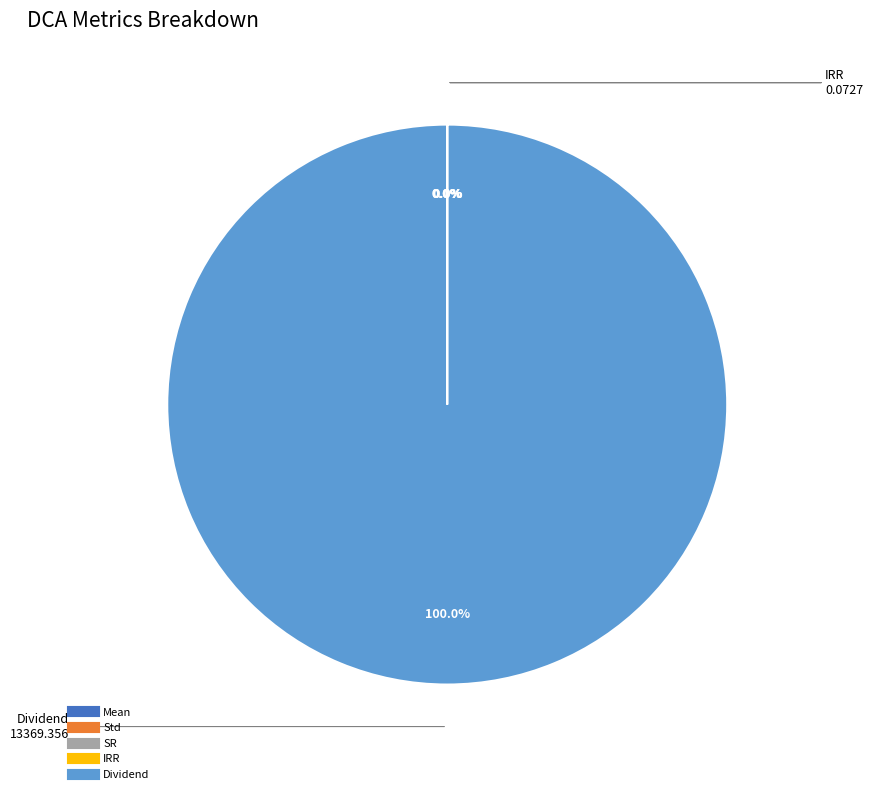

Which slice represents more than half of the pie?

Dividend